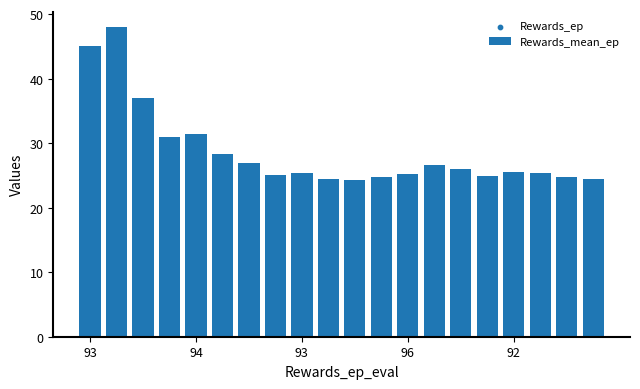

Is the value of Rewards_ep at 93 greater than the value of Rewards_mean_ep at 8?

No